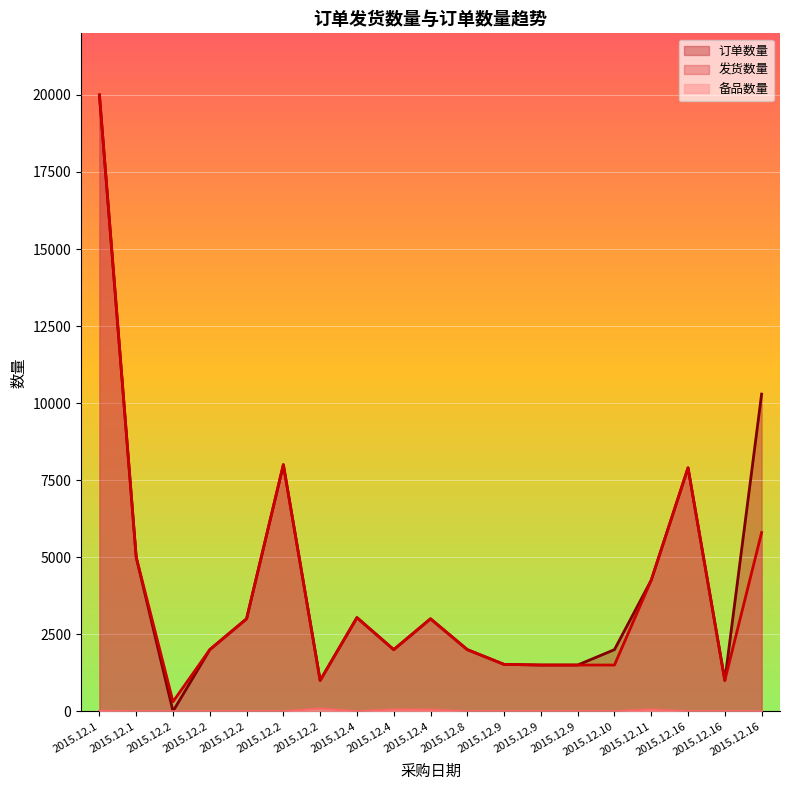

How many lines are shown in the chart?

3